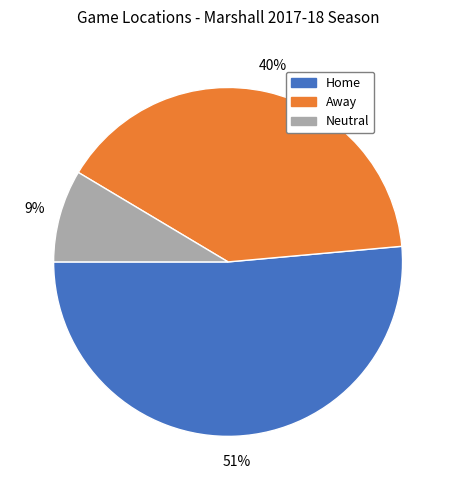

Is it true that Neutral is 9% of the pie?

True